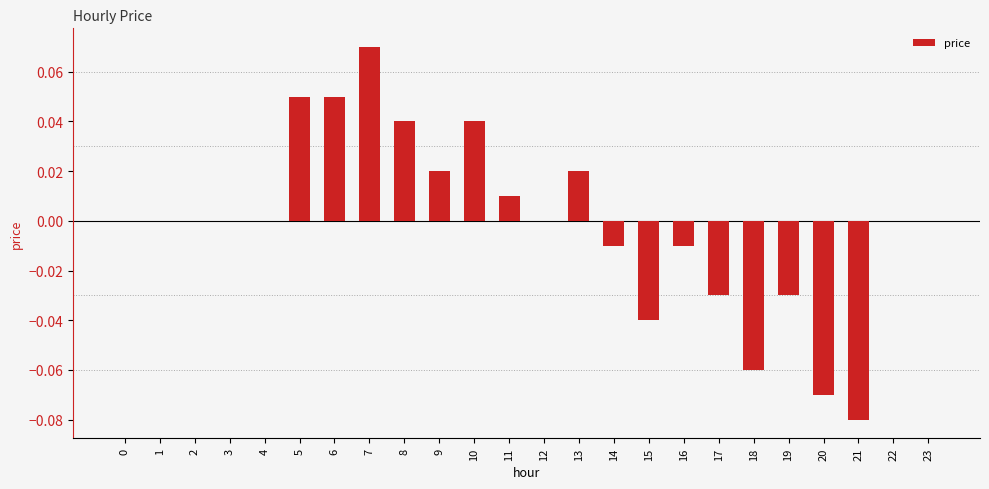

Which category has the highest value across all series?

7